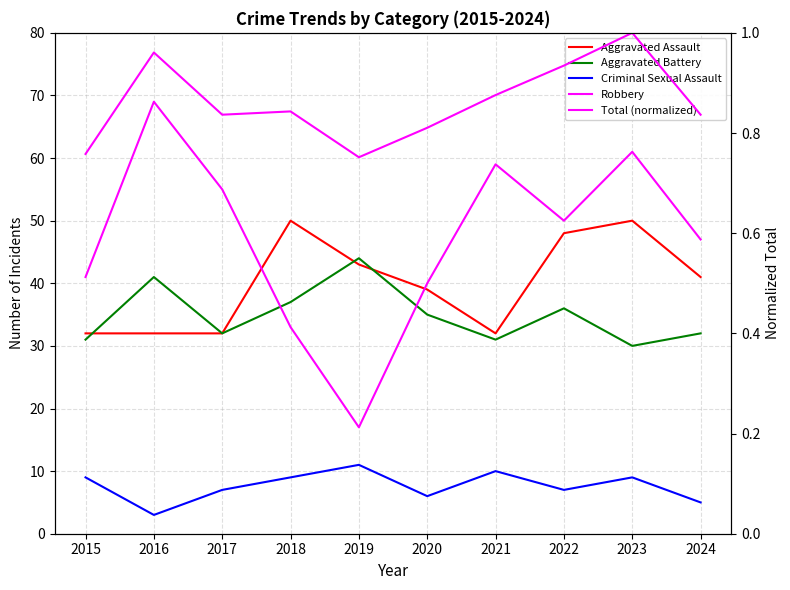

How many interior local peaks does the Robbery series have?

3